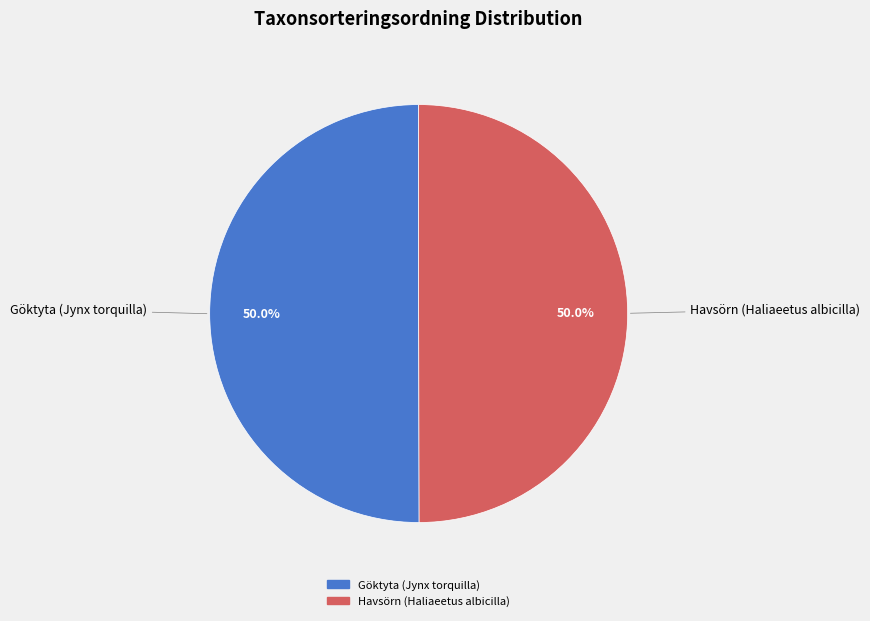

Combined, do Havsörn (Haliaeetus albicilla) and Göktyta (Jynx torquilla) account for over 50%?

Yes